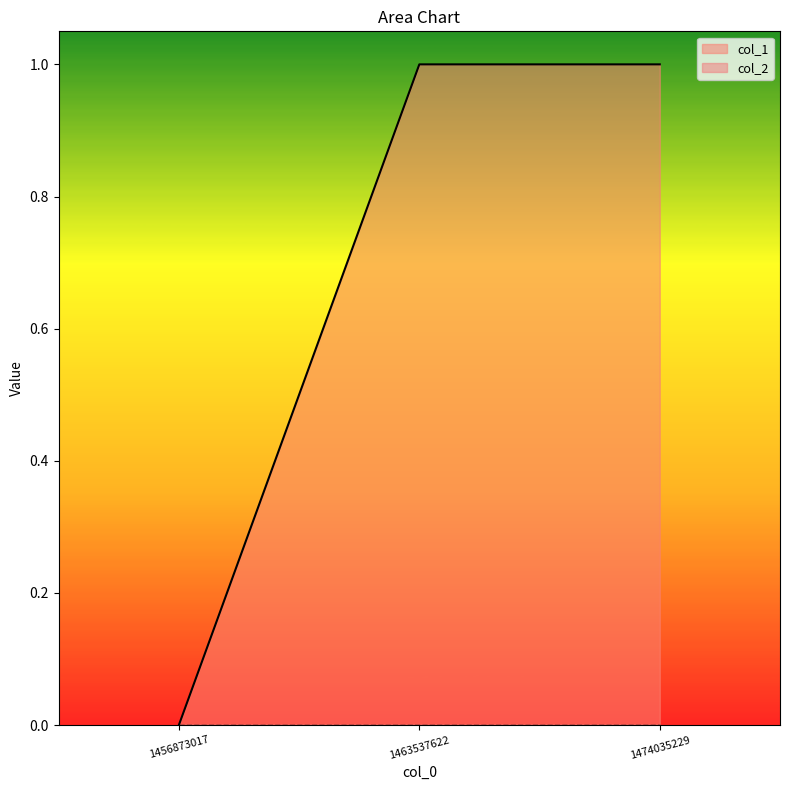

The value at 1463537622 is 1. True or false?

True